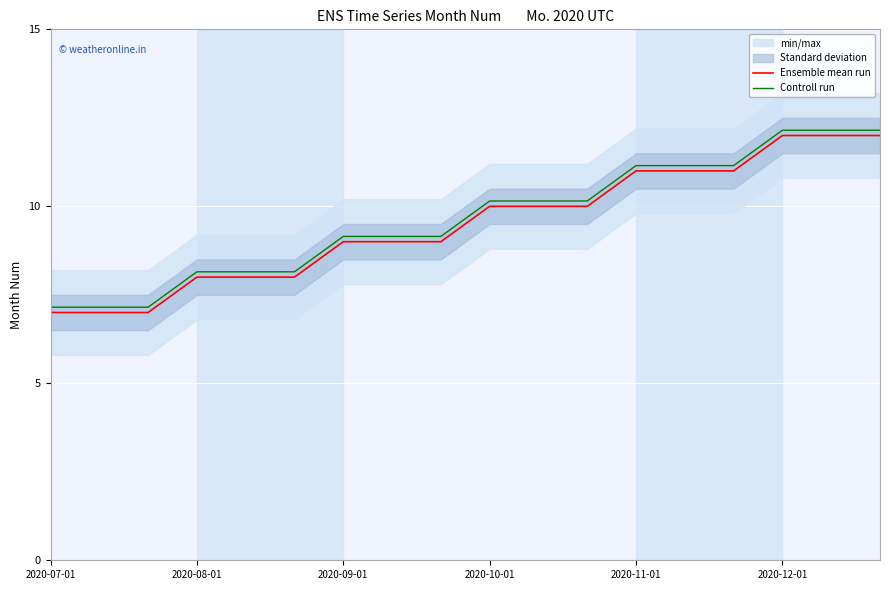

What is the difference between the maximum and minimum values in the Ensemble mean run series?

5.0